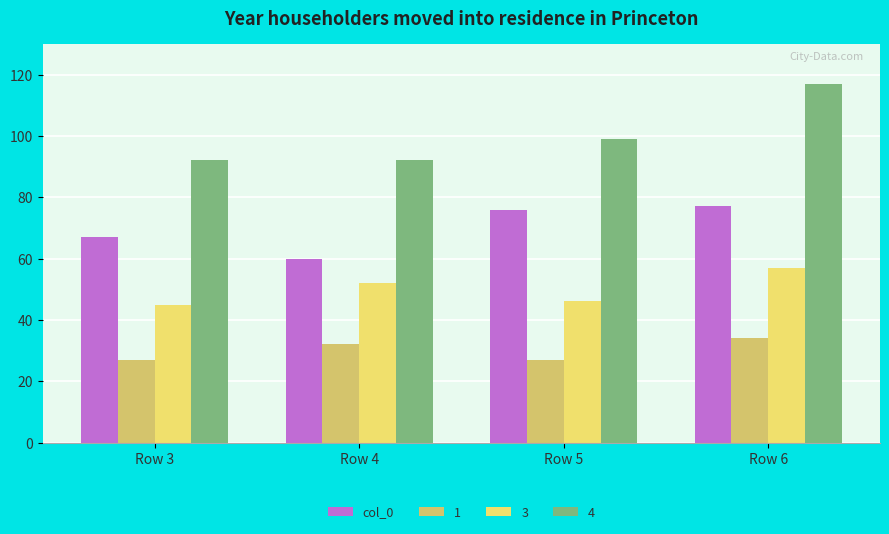

What is the minimum value shown in the chart?

27